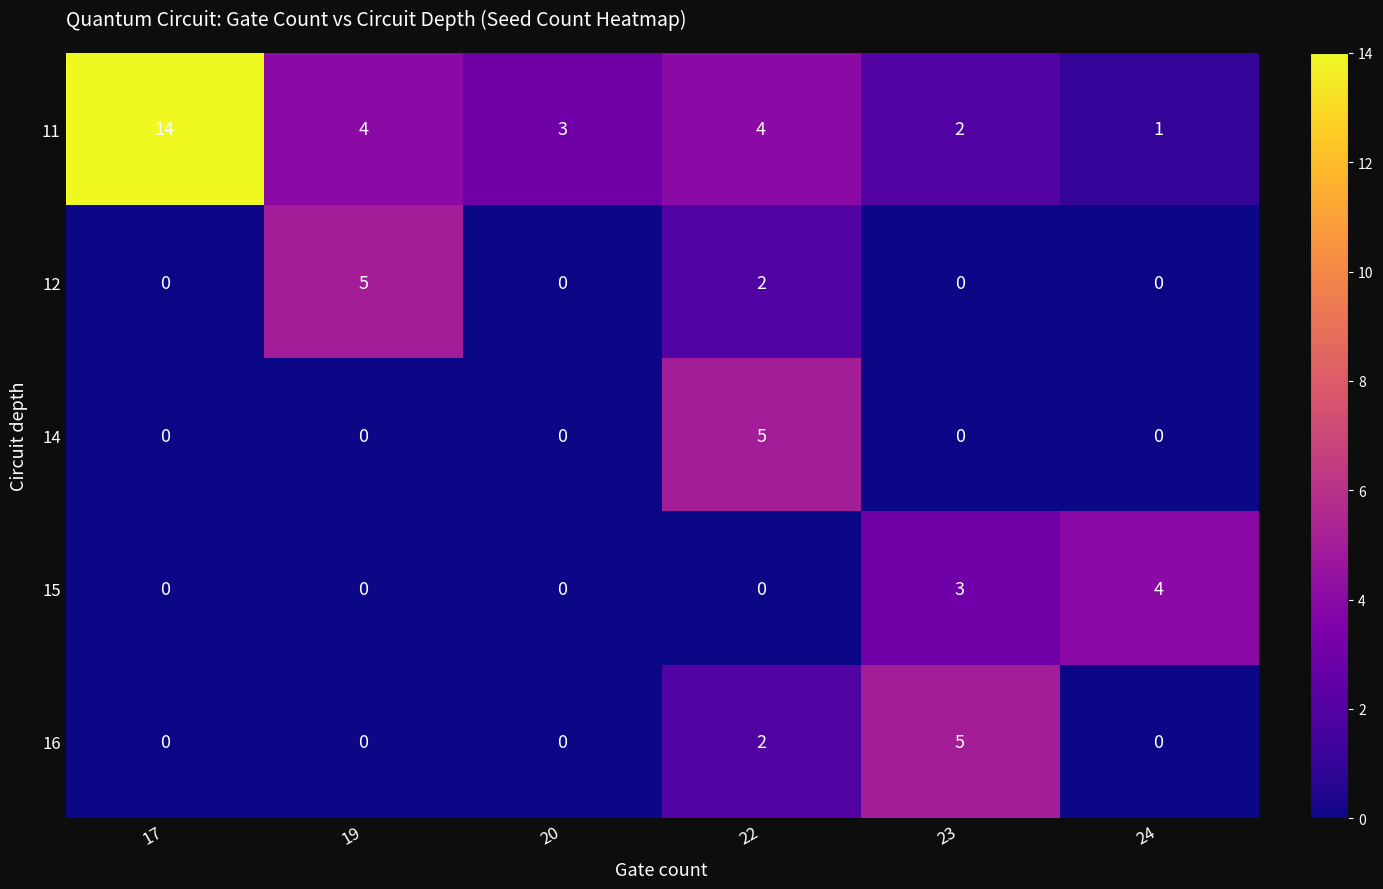

True or false: 12 has a value of 0 at 23.

True